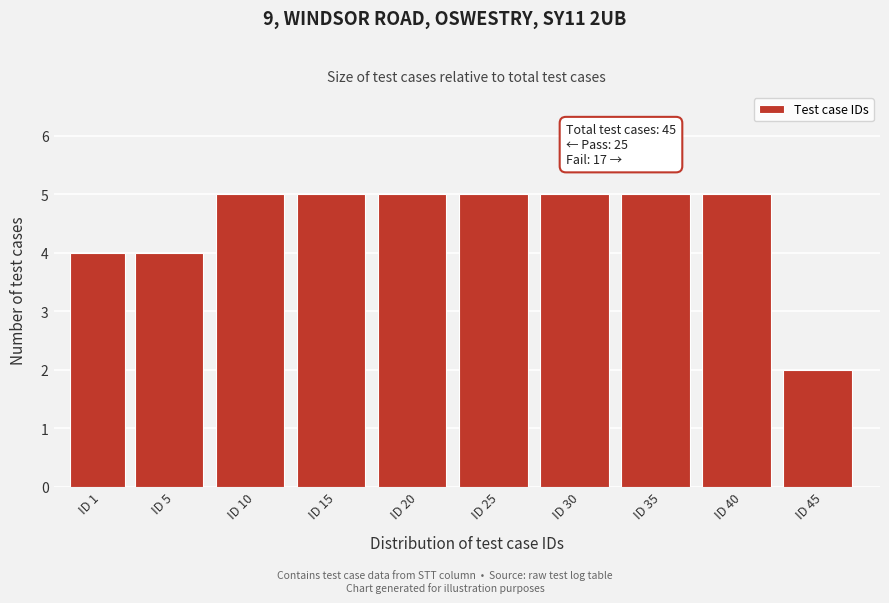

Reading right to left, extract all data points from this chart.

ID 45=2	ID 40=5	ID 35=5	ID 30=5	ID 25=5	ID 20=5	ID 15=5	ID 10=5	ID 5=4	ID 1=4